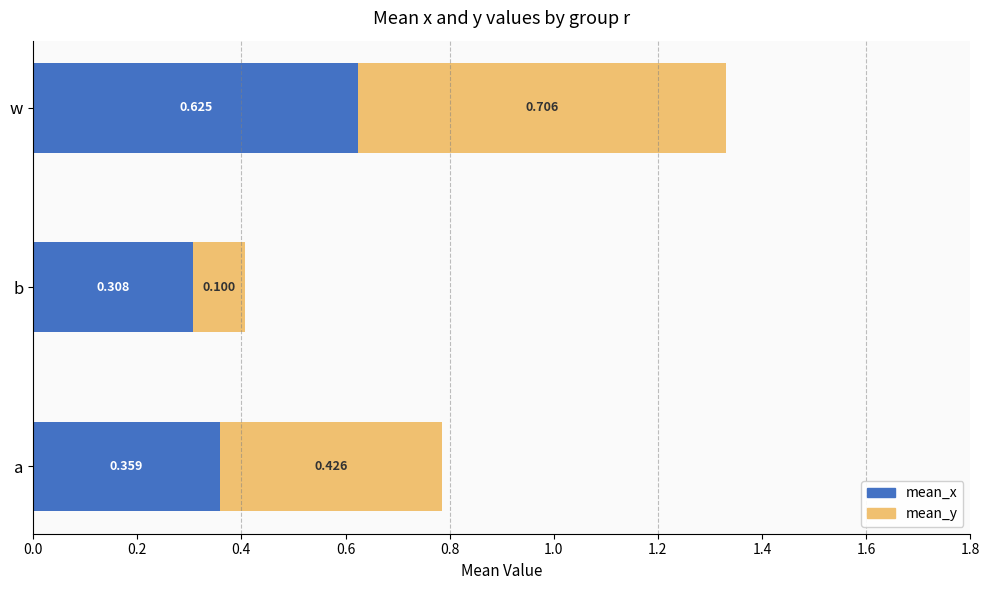

At which category is the sum across all series the highest?

w